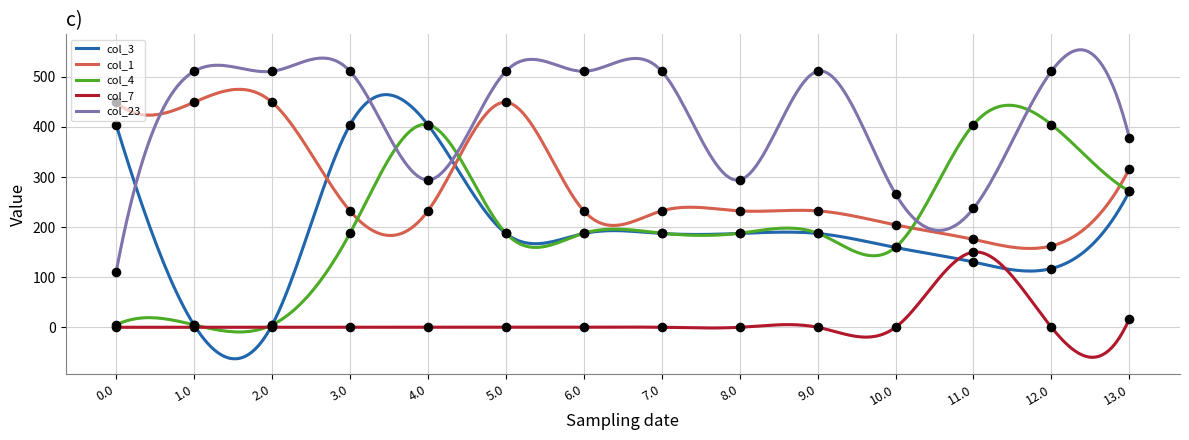

Which series contains the highest Y value?

col_23